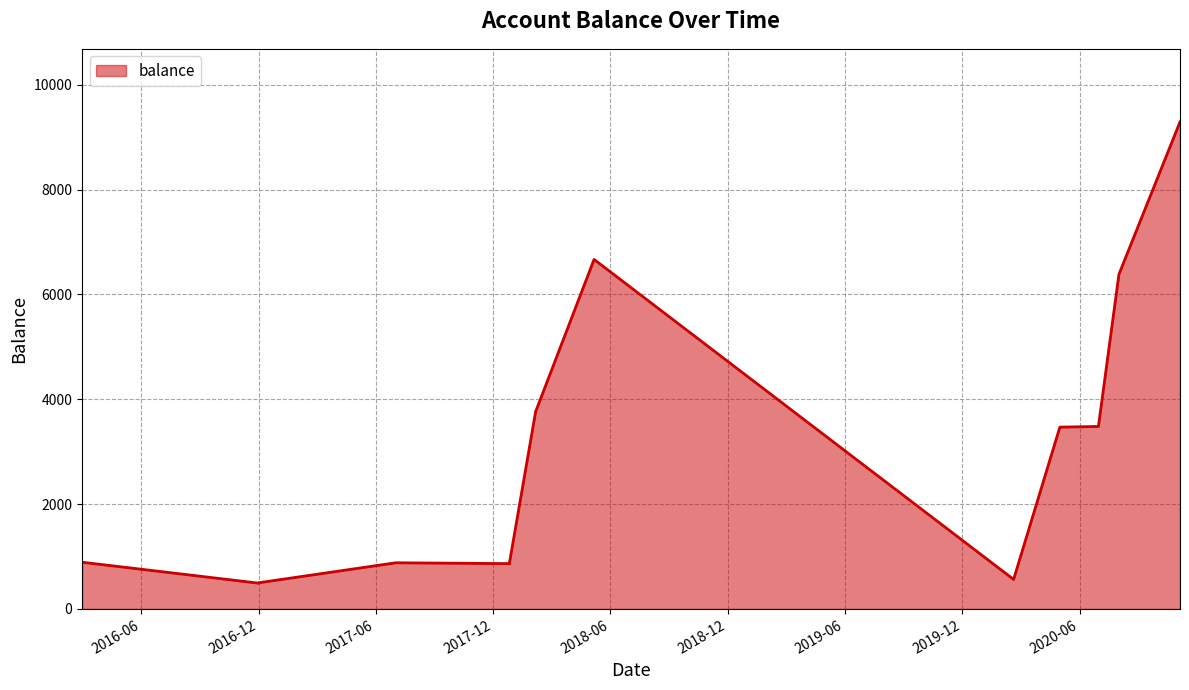

At which label is the value closest to 4891?

2018-02-05